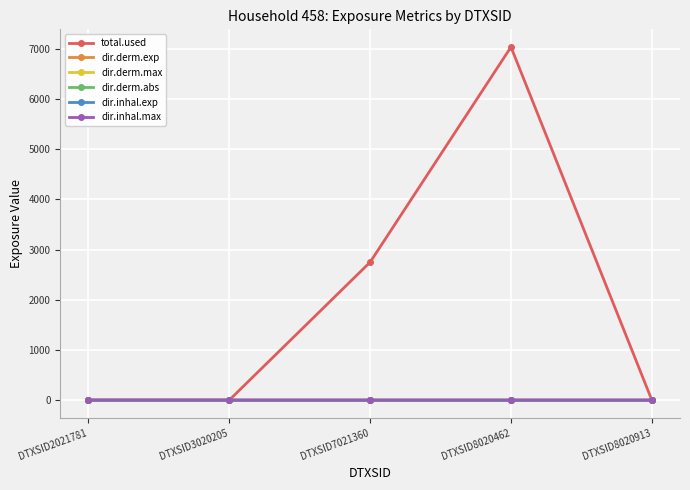

How many series are shown in this chart?

6